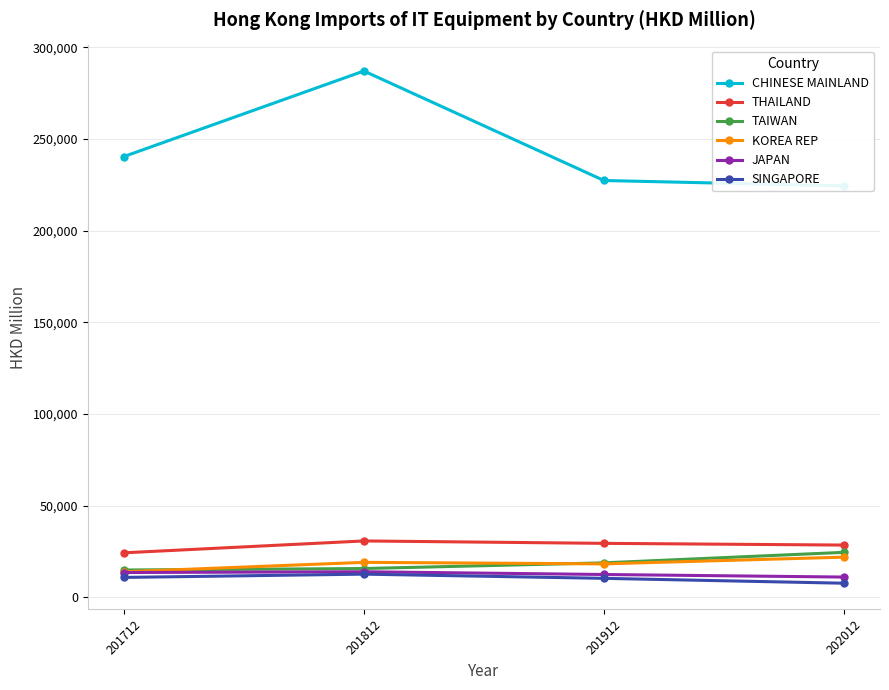

The TAIWAN series shows 23310.6 at 201712. True or false?

False